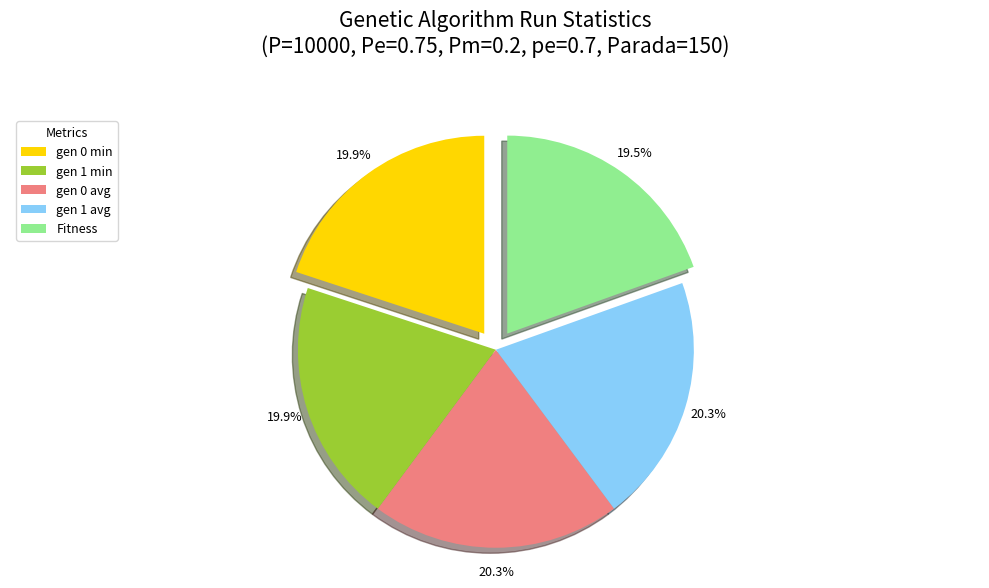

What percentage is the gen 1 min slice, to the nearest percent?

20%